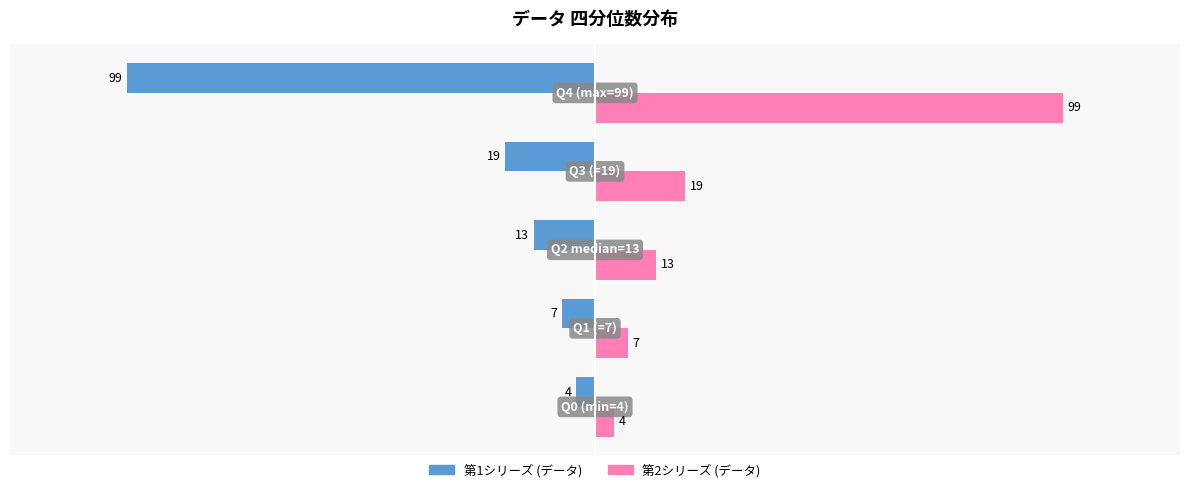

What is the maximum value shown in the chart?

99